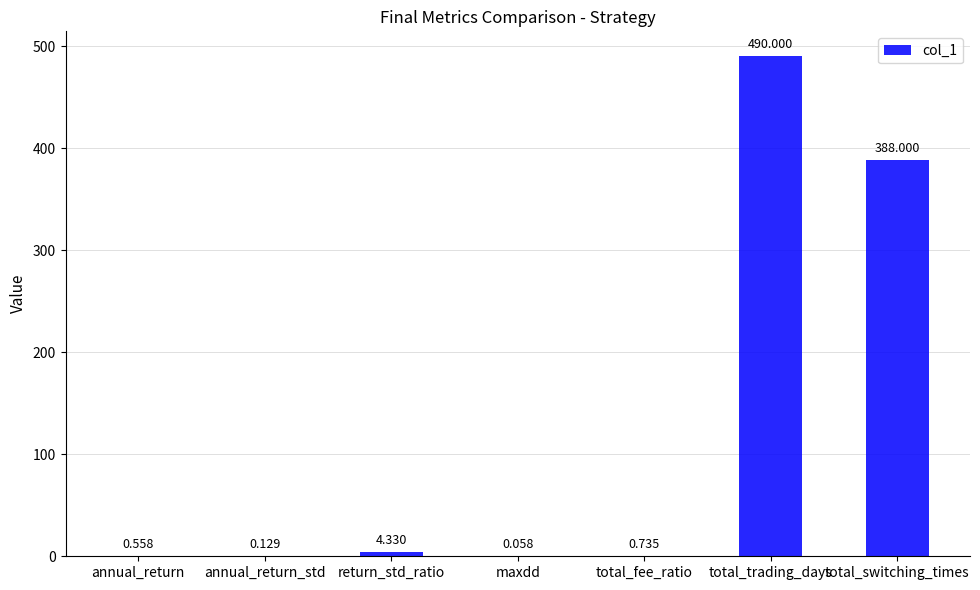

Where is the data nearest to the value 245?

total_switching_times